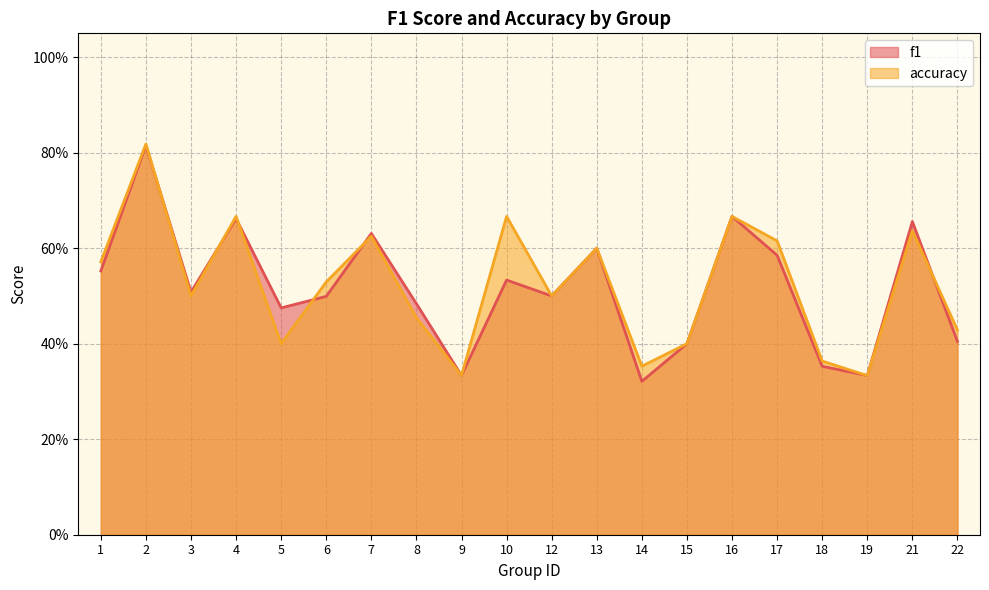

List the series in order of their peak value, highest first.

accuracy, f1